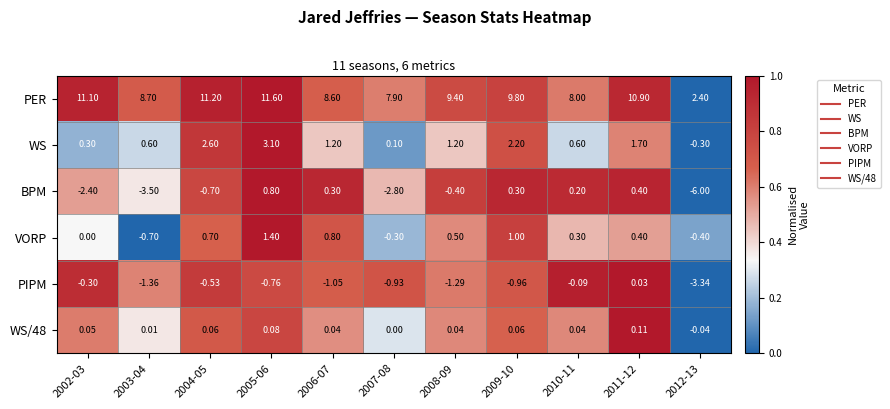

Which series changed the most between 2003-04 and 2005-06?

BPM